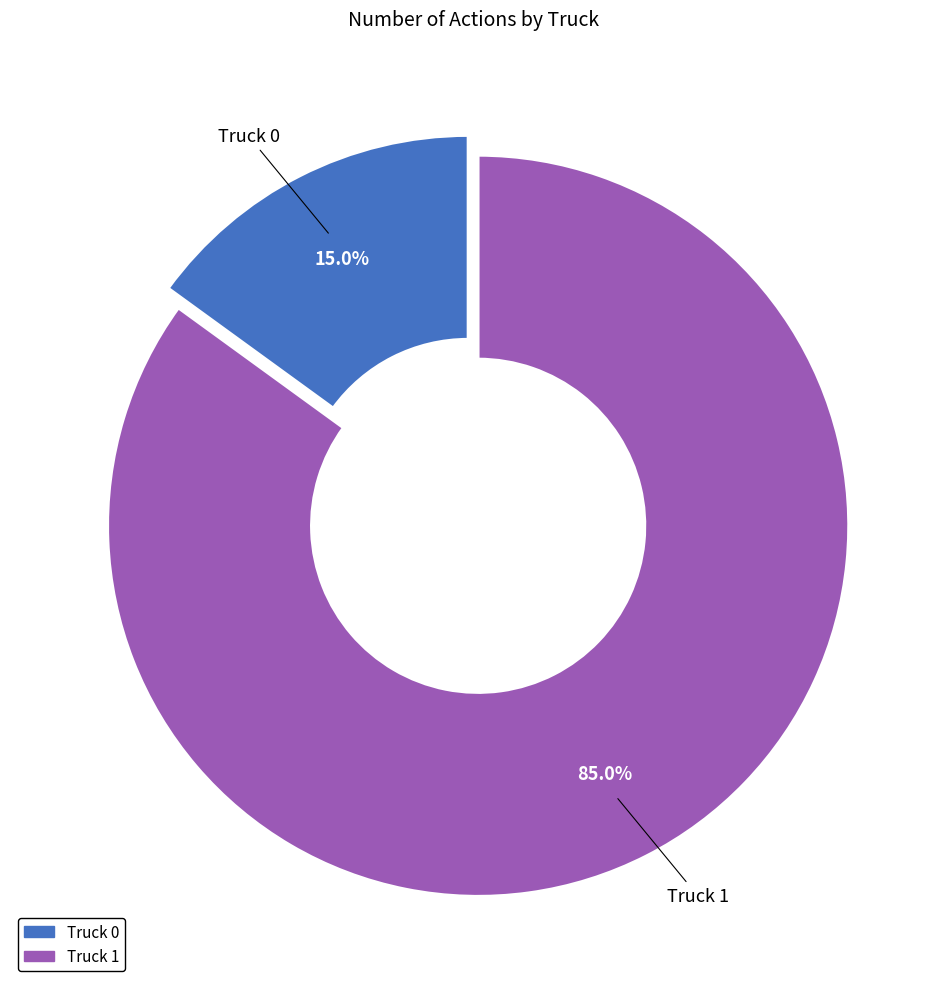

True or false: Truck 1 accounts for 85% of the total.

True